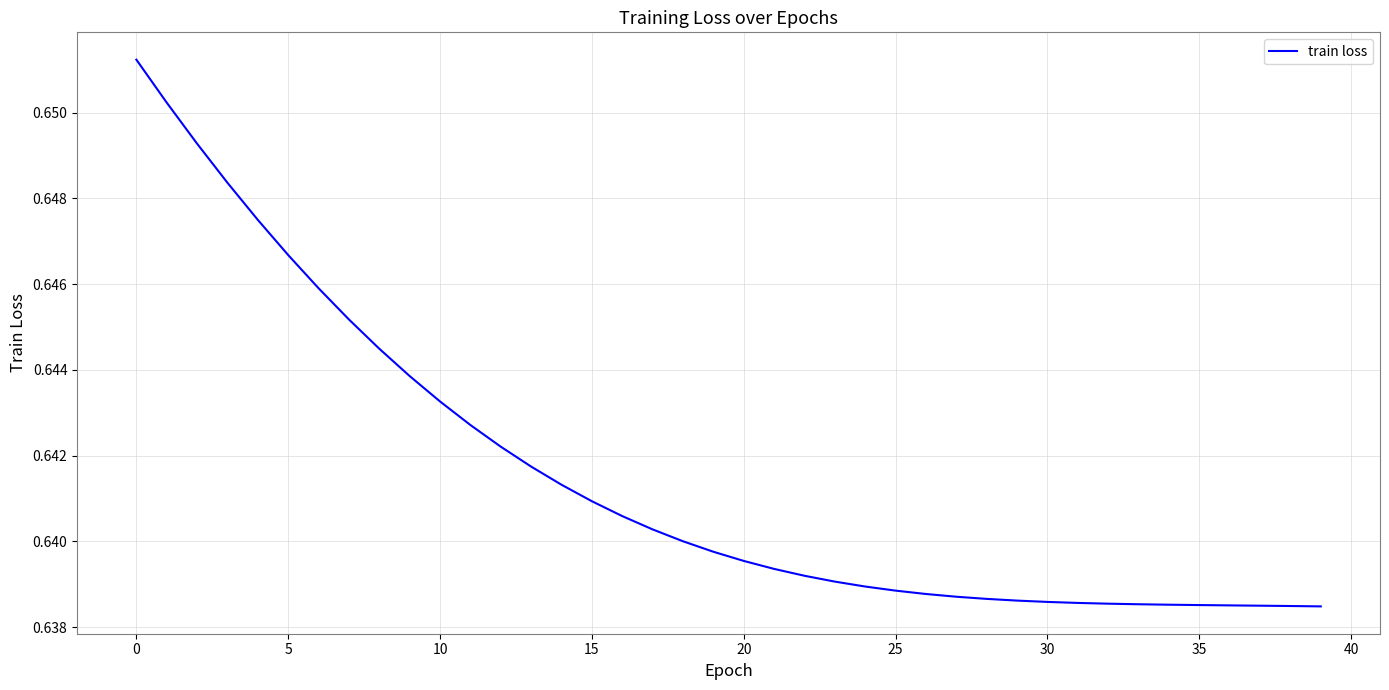

How many values are between 0 and 1?

40